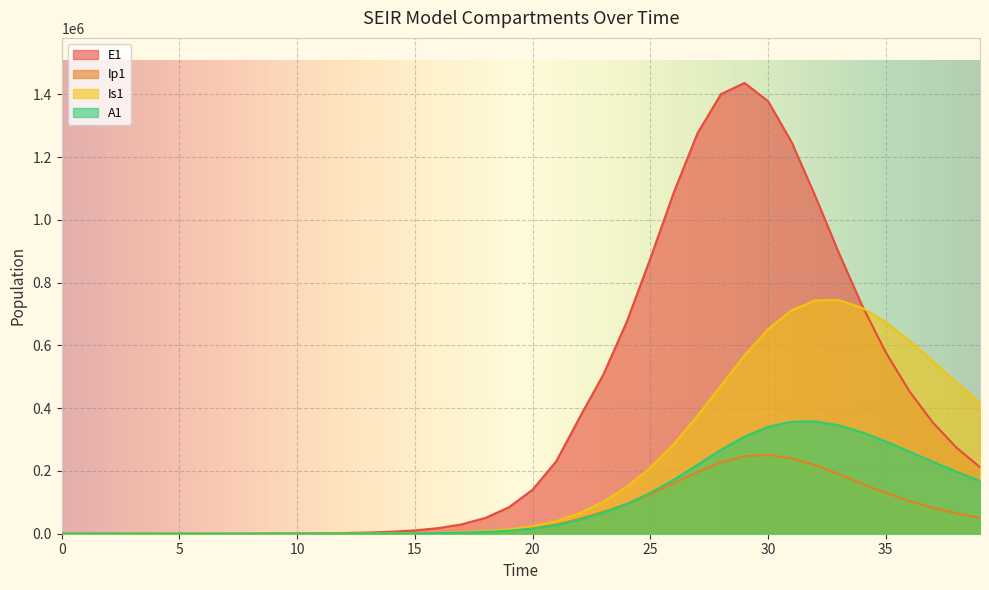

At which label does A1 first exceed 16199?

20